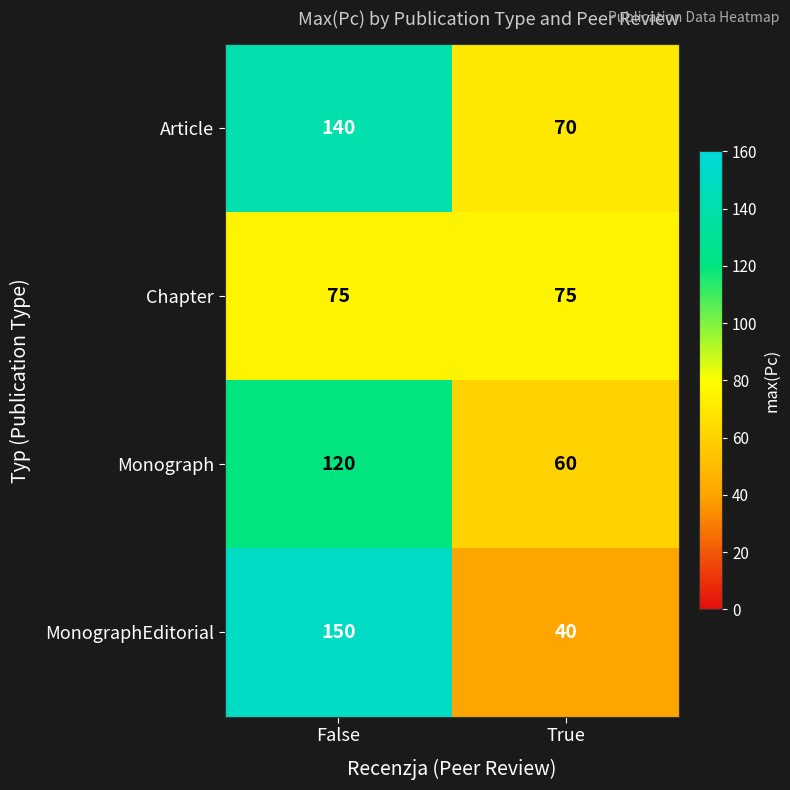

What is the total value across all series at True?

245